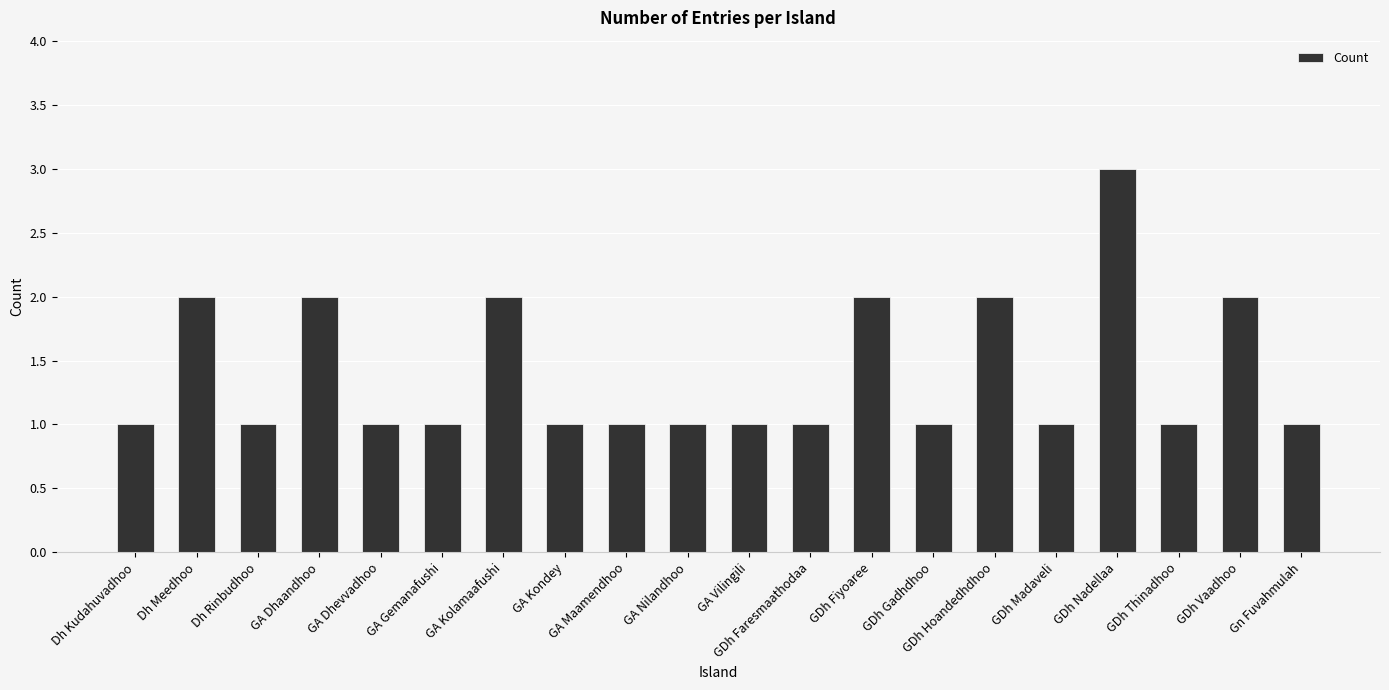

What position from the right is GA Gemanafushi?

15